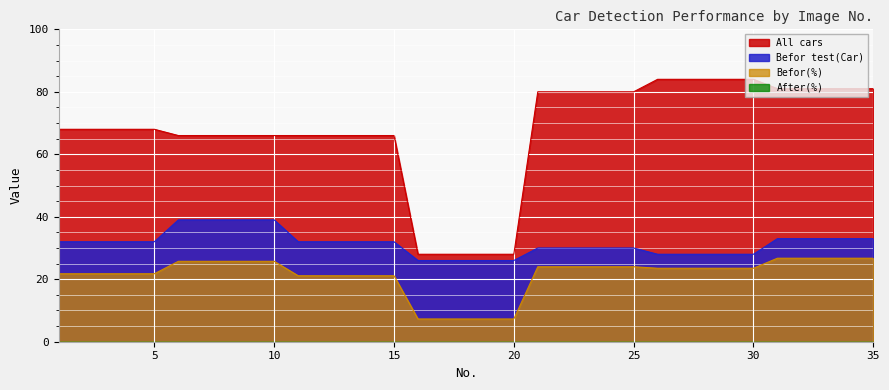

What is the difference between the highest and lowest values at 25?

80.0